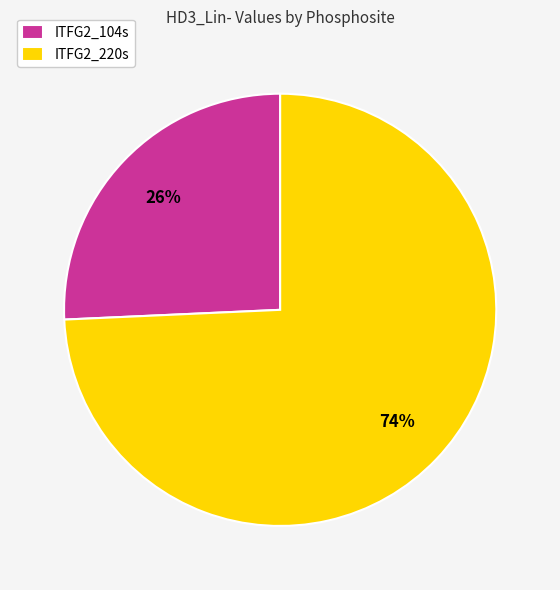

To the nearest percent, what is the combined percentage of ITFG2_220s and ITFG2_104s?

100%